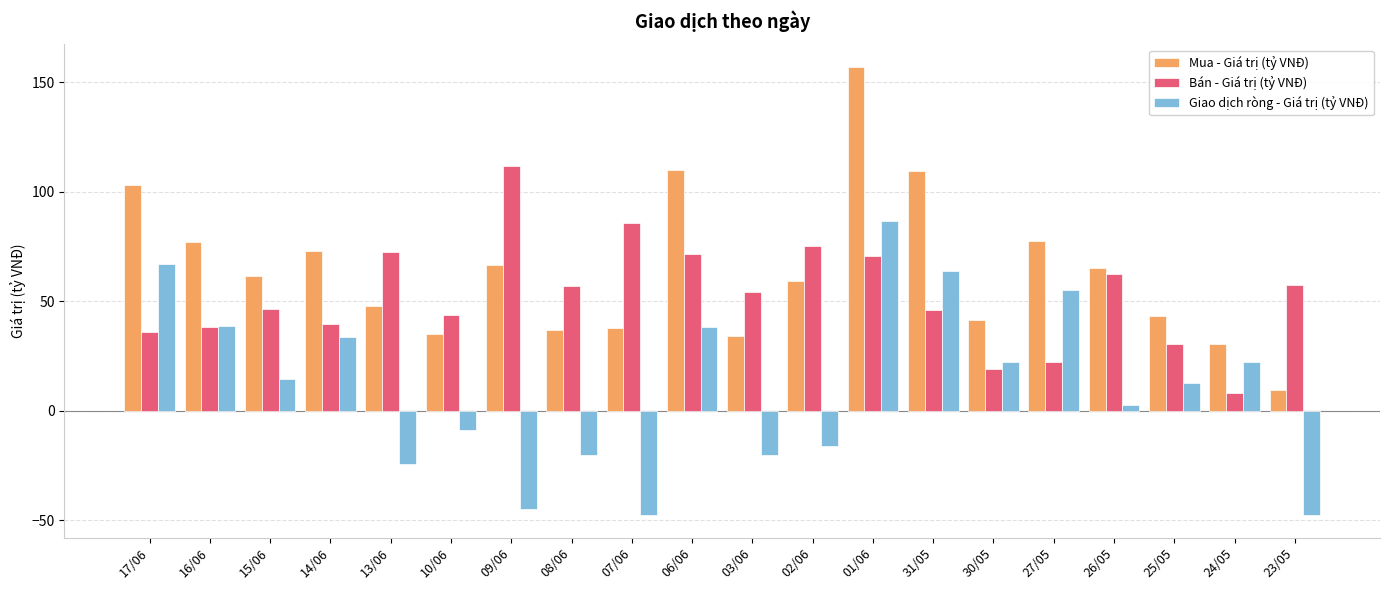

What is the minimum value shown in the chart?

-47.7